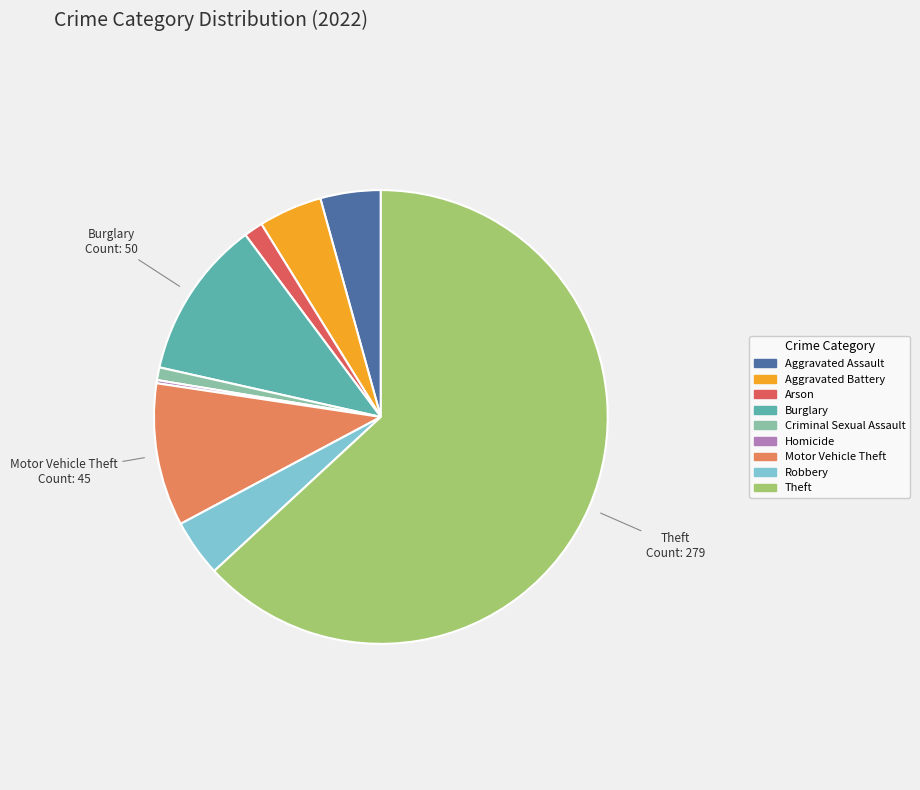

Is there any slice that represents more than half of the pie?

Yes